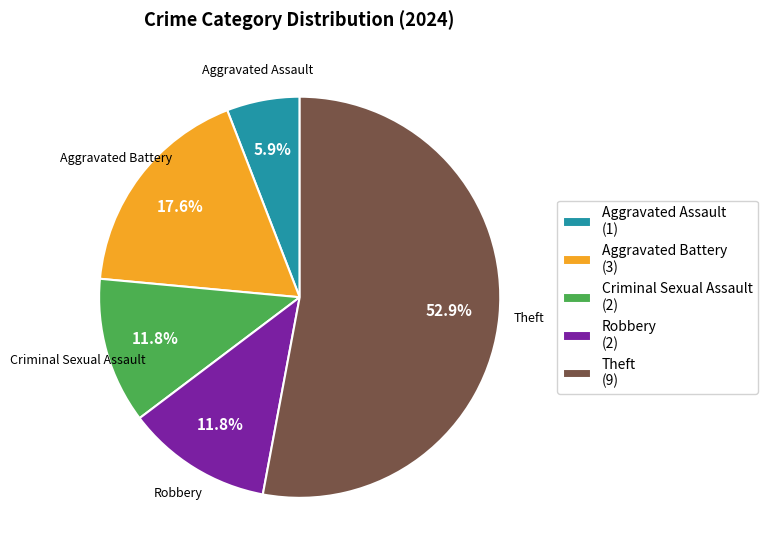

Which slice represents more than half of the pie?

Theft (9)